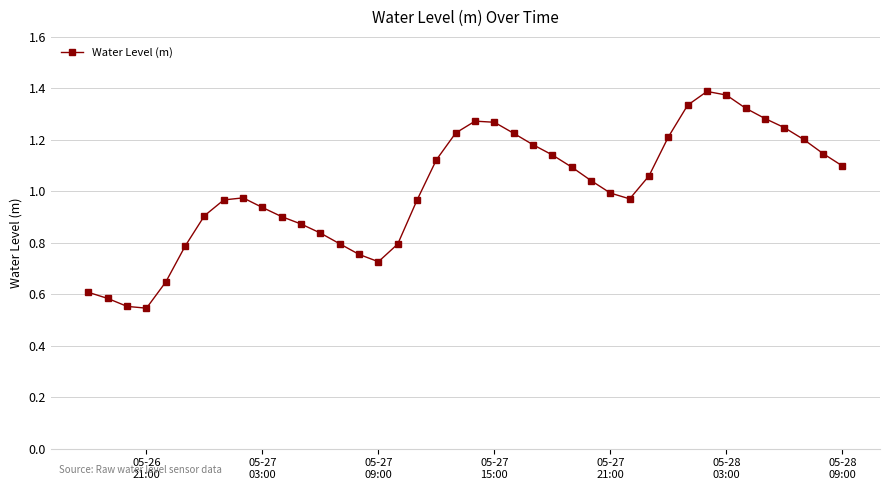

What is the sum of all values?

40.4